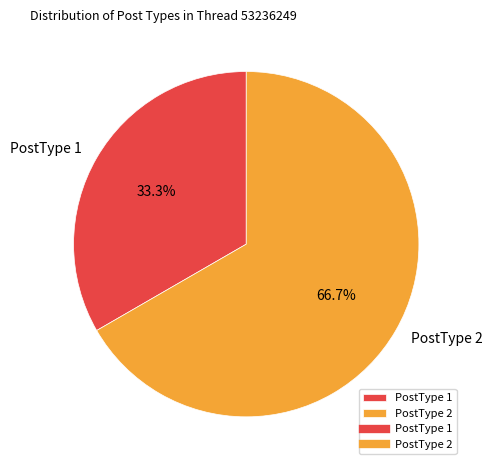

What percentage is NOT represented by PostType 1?

66.7%